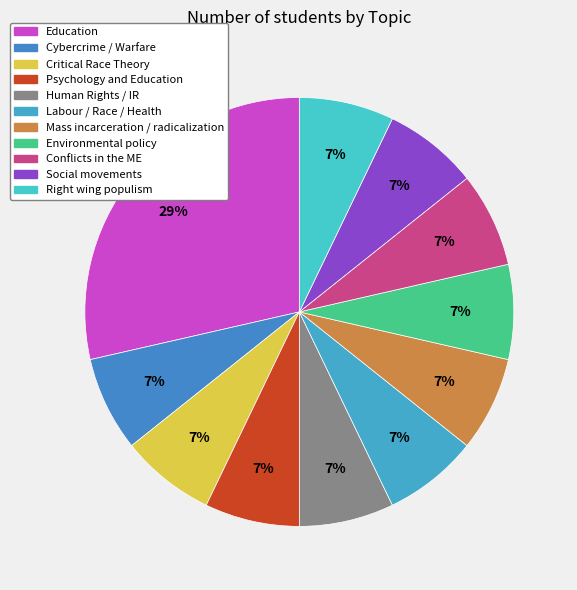

What percentage is the Human Rights / IR slice, to the nearest percent?

7%